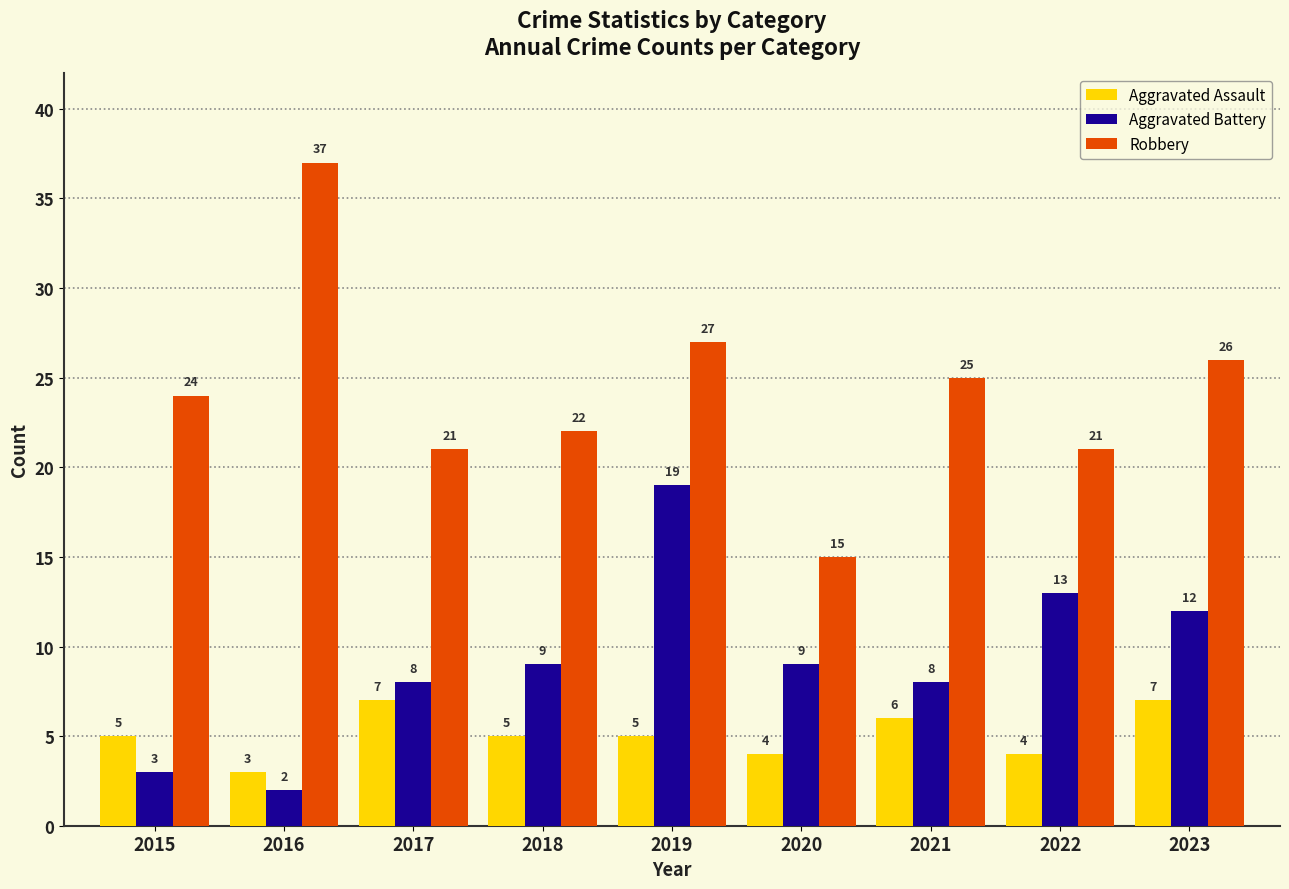

How many data points in Robbery are less than 24?

4